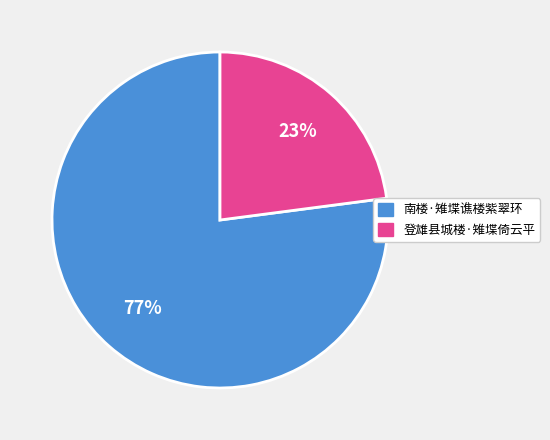

Which category has the biggest portion of the pie?

南楼·雉堞谯楼紫翠环